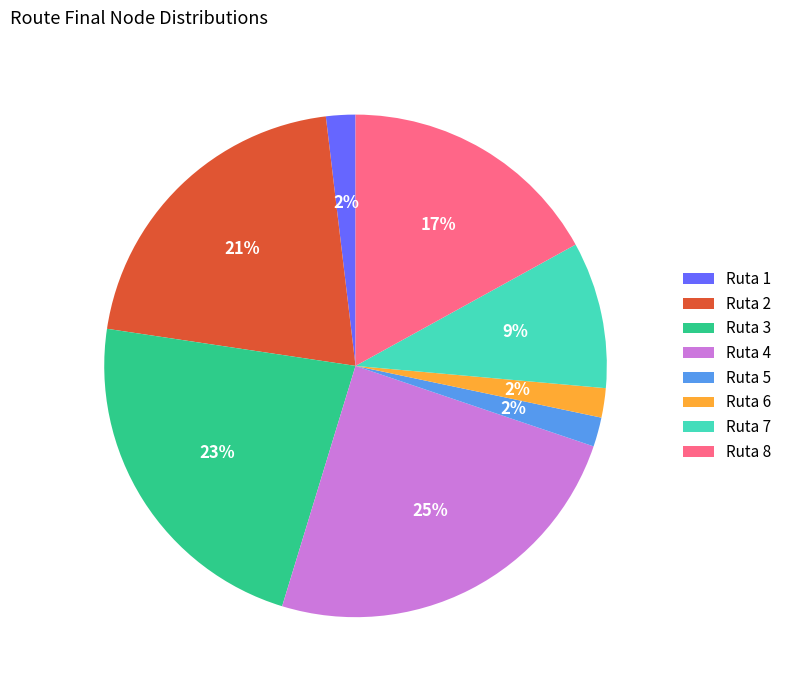

How many slices are in this pie chart?

8